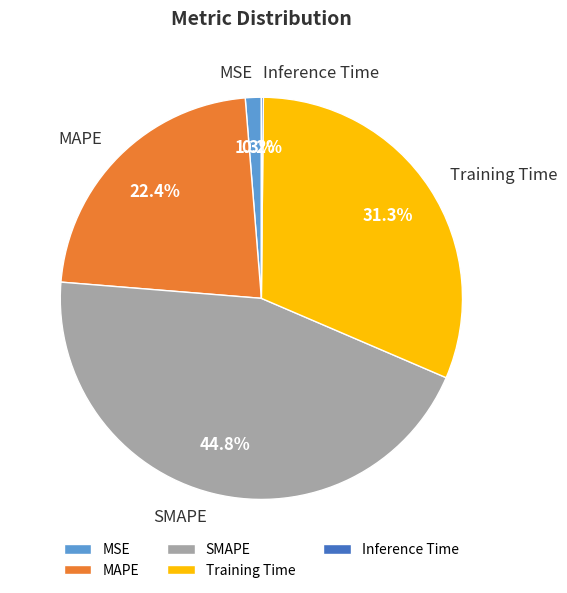

What is the largest slice in the pie chart?

SMAPE